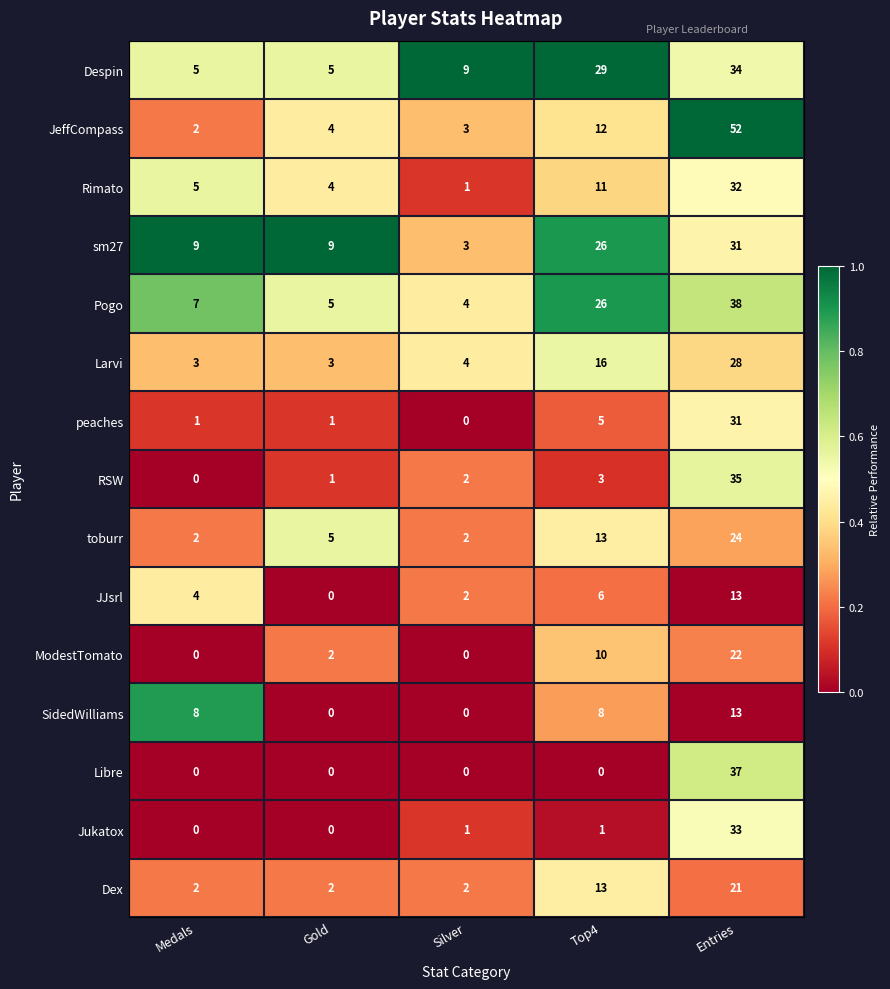

The ModestTomato series shows 14 at Medals. True or false?

False